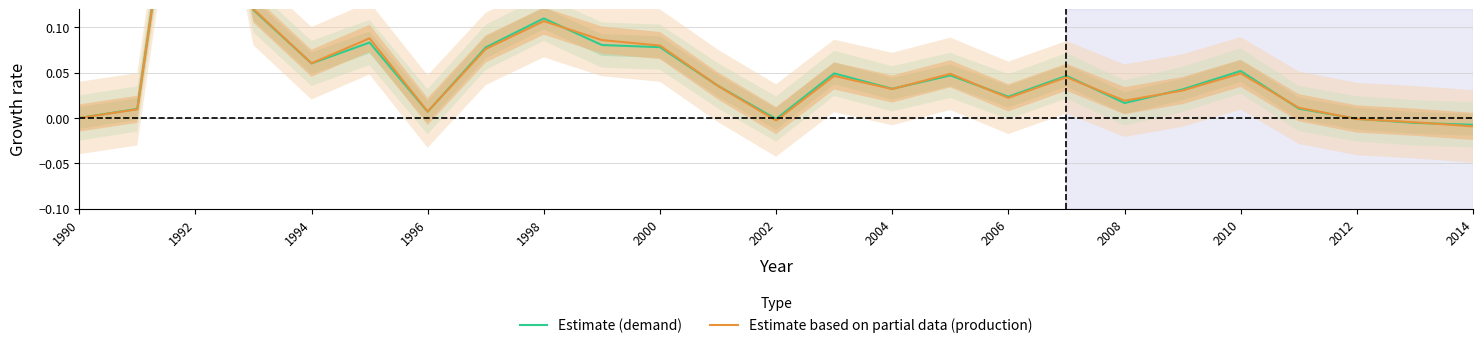

Which series has the largest total across all categories?

Estimate (demand)